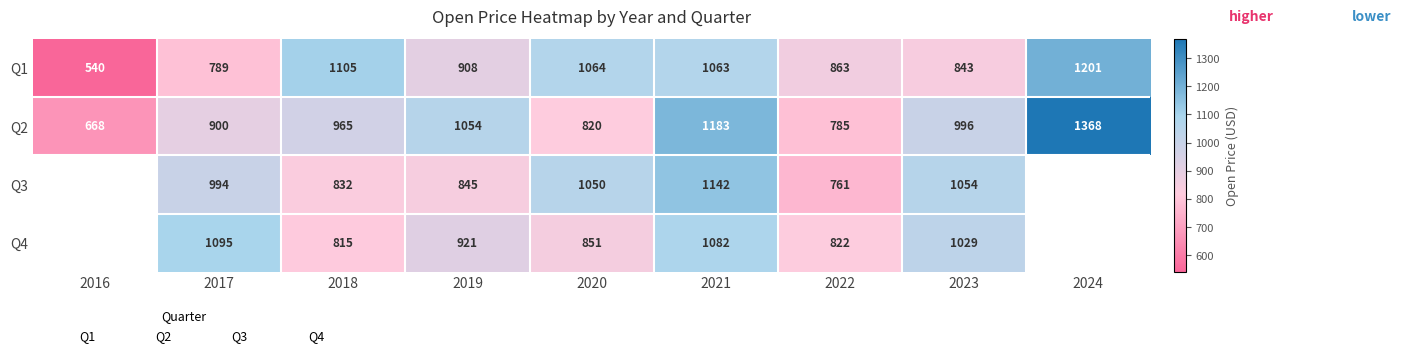

What value does the Q2 series have at 2018?

965.1